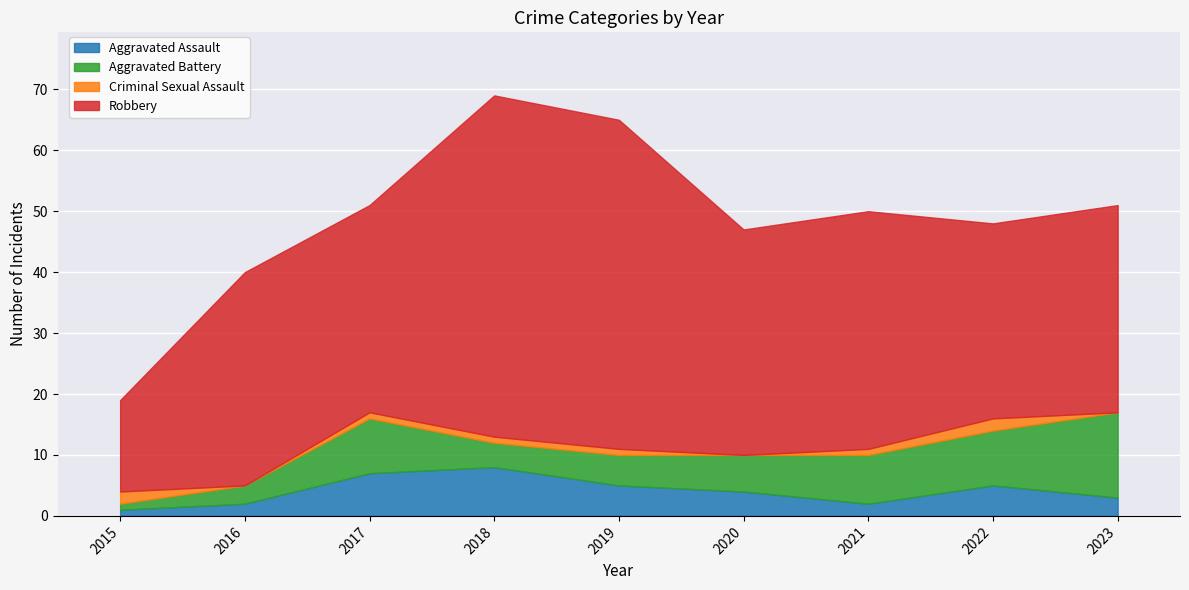

How many lines are shown in the chart?

4